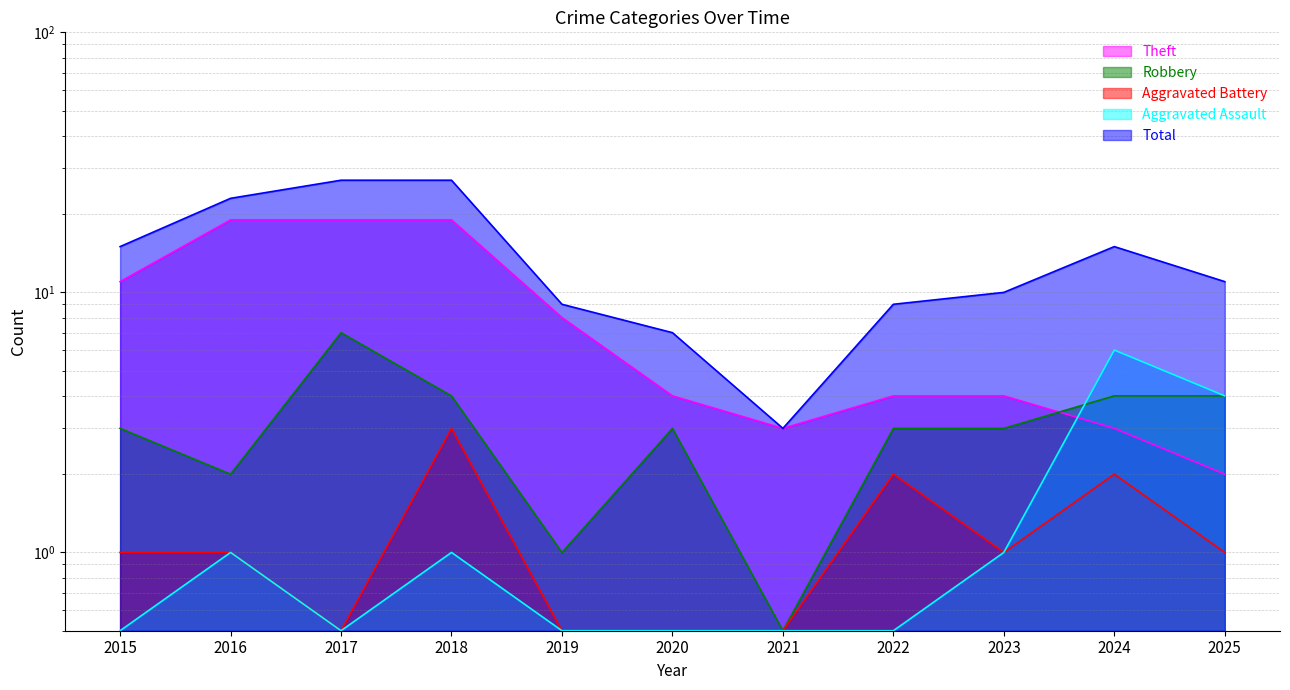

At which category does the chart reach its minimum across all series?

2021